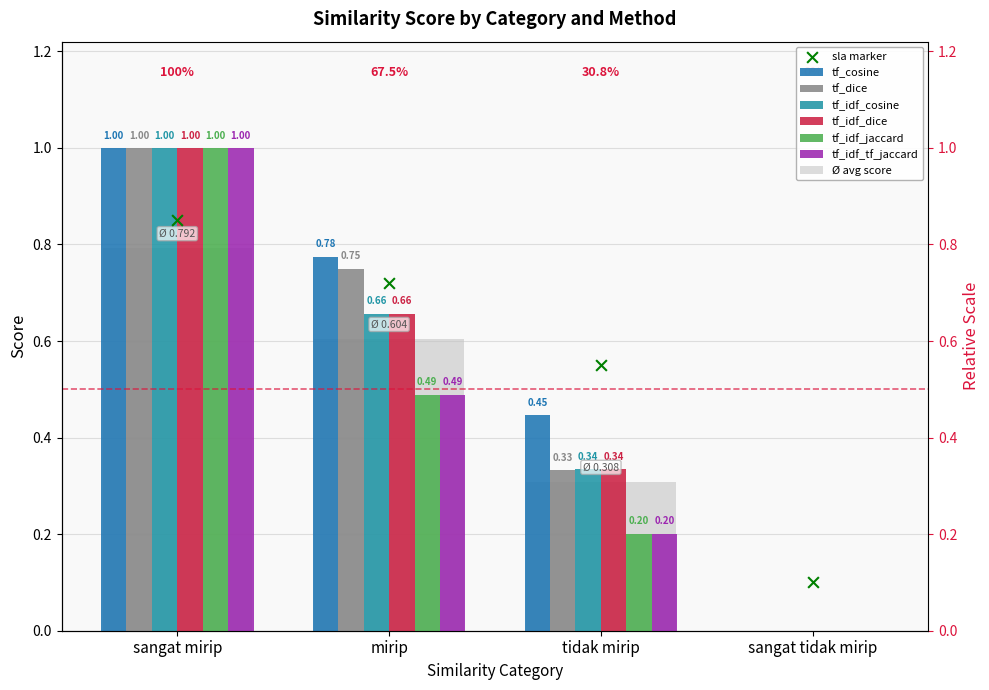

At how many categories does at least one series exceed 0?

3